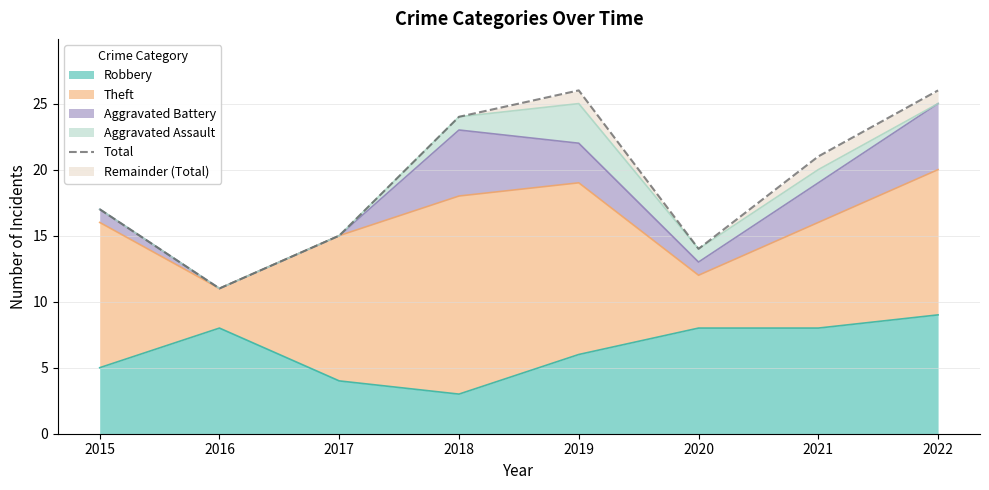

What is the change in value from 2017 to 2021?

+6